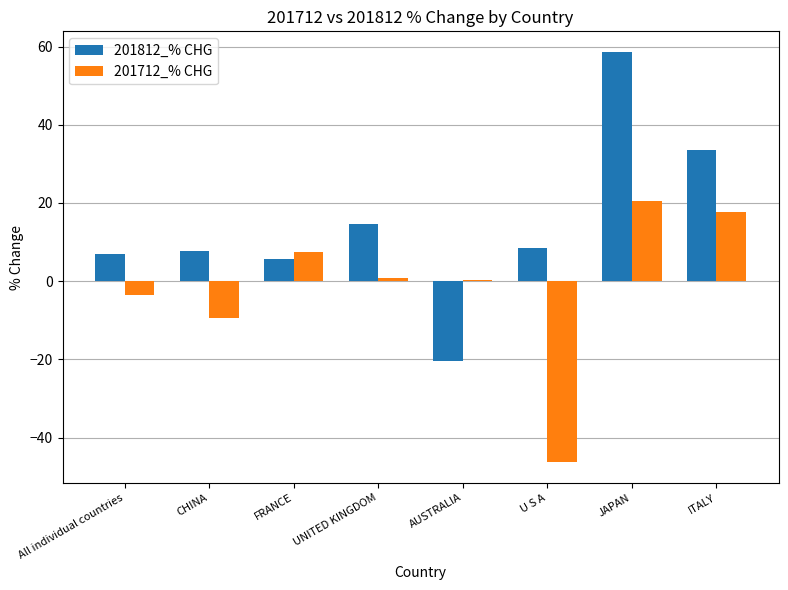

Is it true that 201812_% CHG equals 5.6 at FRANCE?

True